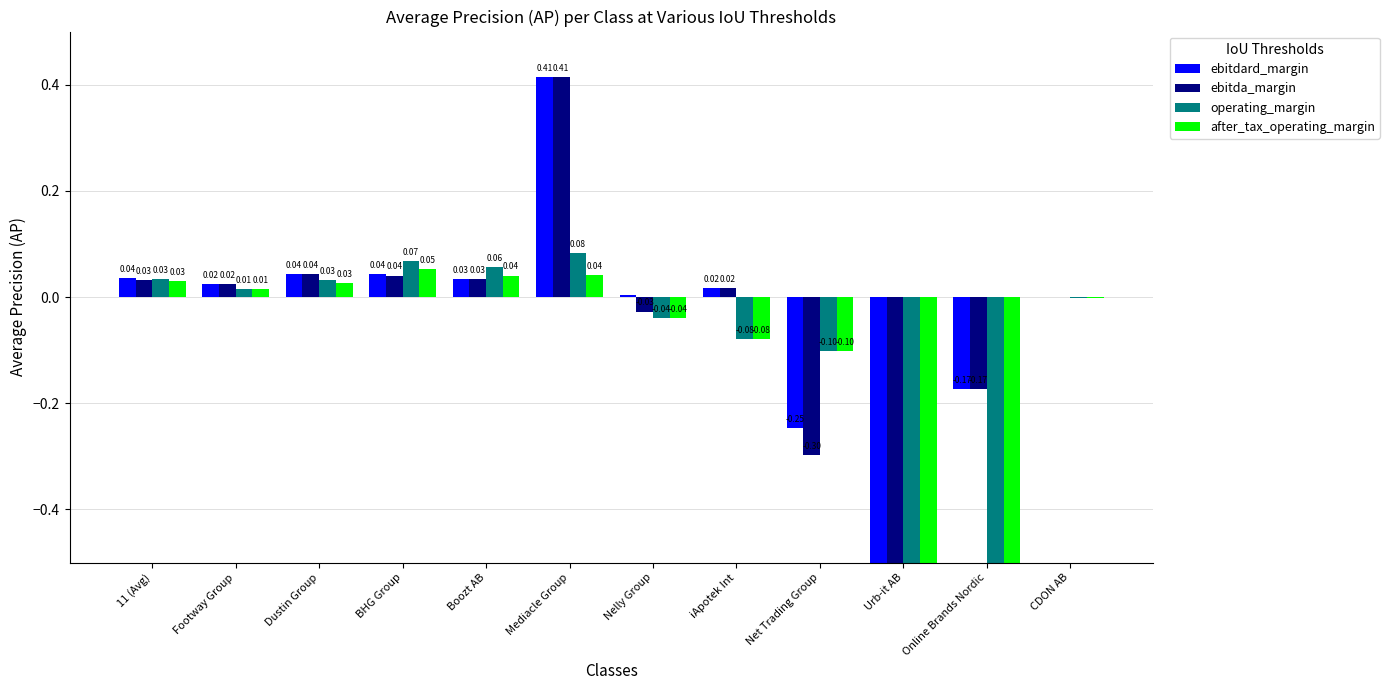

What is the difference between the ebitdard_margin values at iApotek Int and Urb-it AB?

2.1